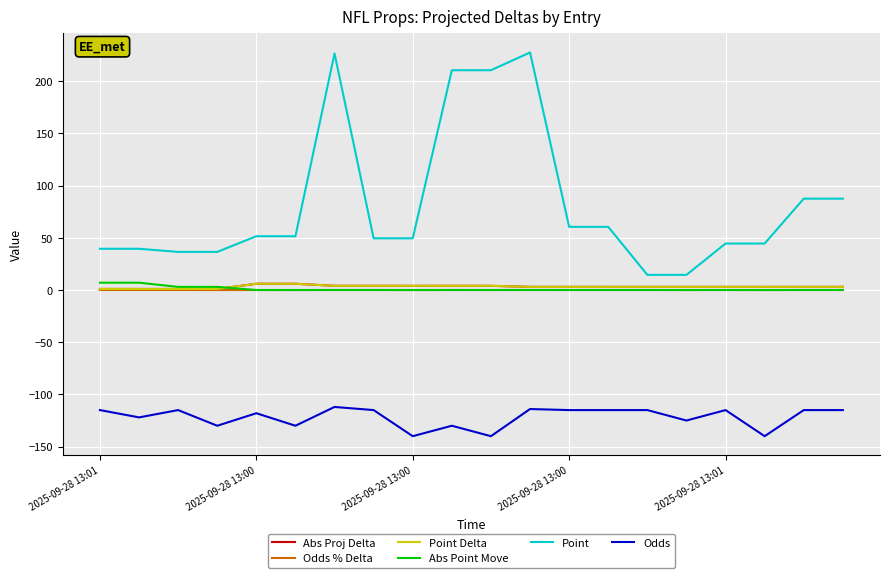

True or false: Point and Point Delta intersect in this chart.

False